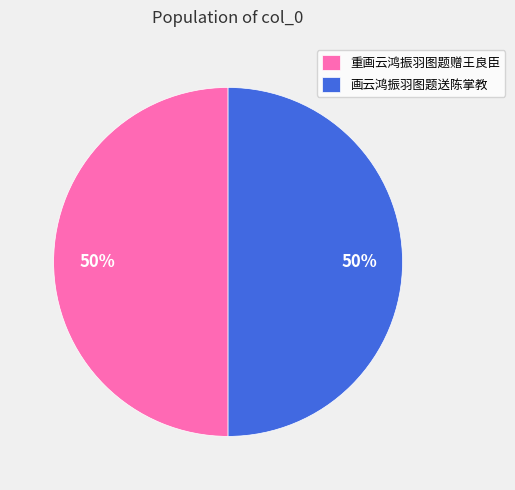

Approximately how many times larger is the value at 画云鸿振羽图题送陈掌教 compared to 重画云鸿振羽图题赠王良臣?

1.0